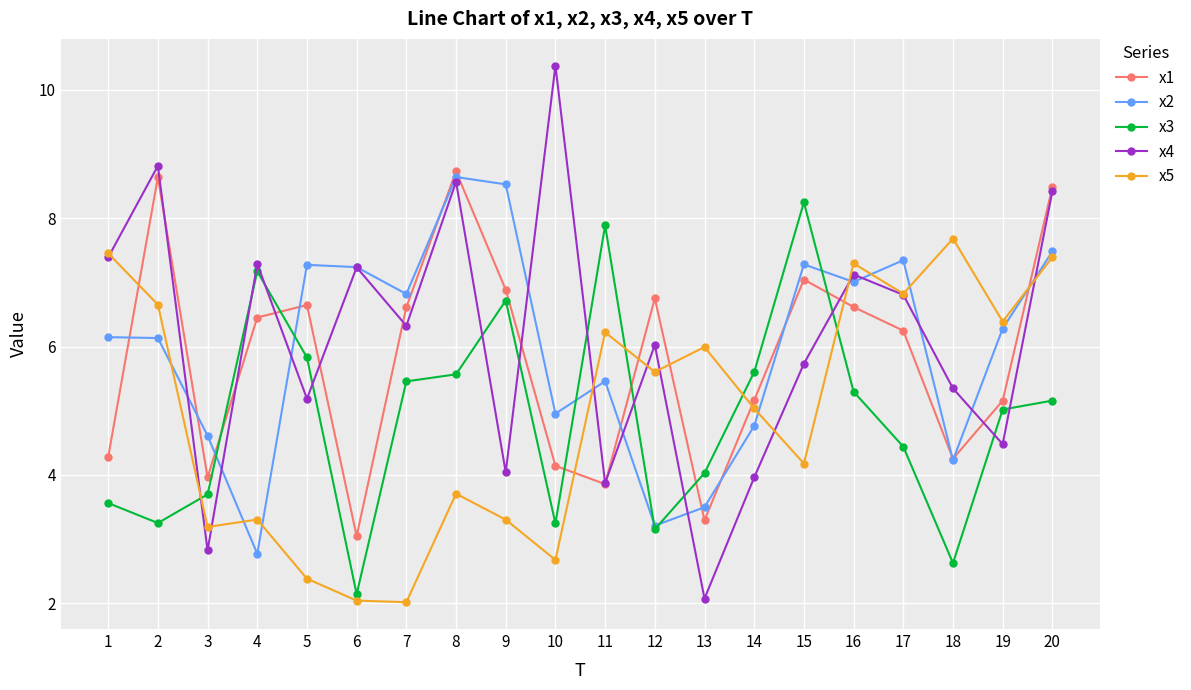

Which category has the lowest value in the x1 series?

6